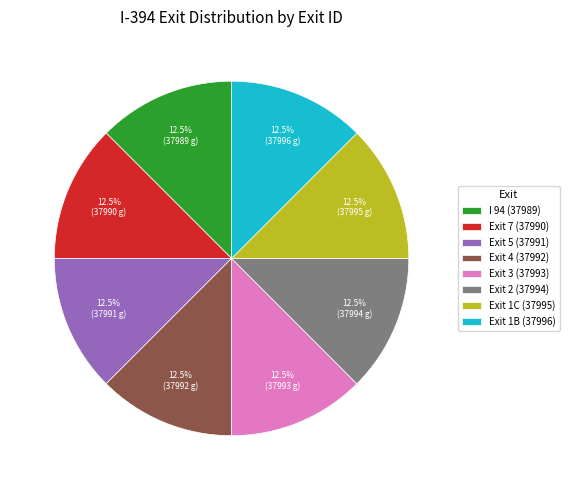

What percentage is NOT represented by Exit 1B (37996)?

87.5%